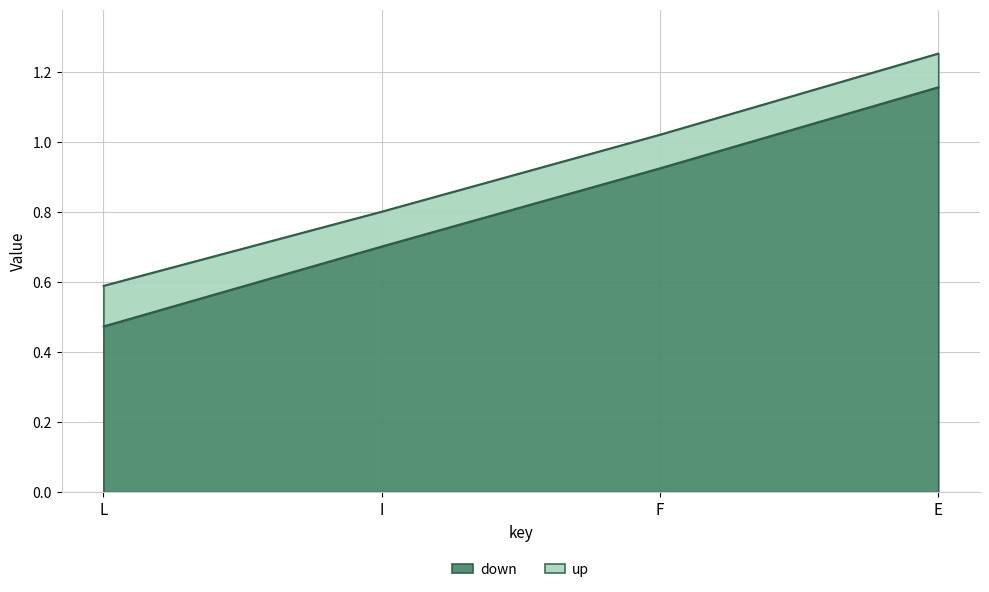

True or false: up and down intersect in this chart.

False